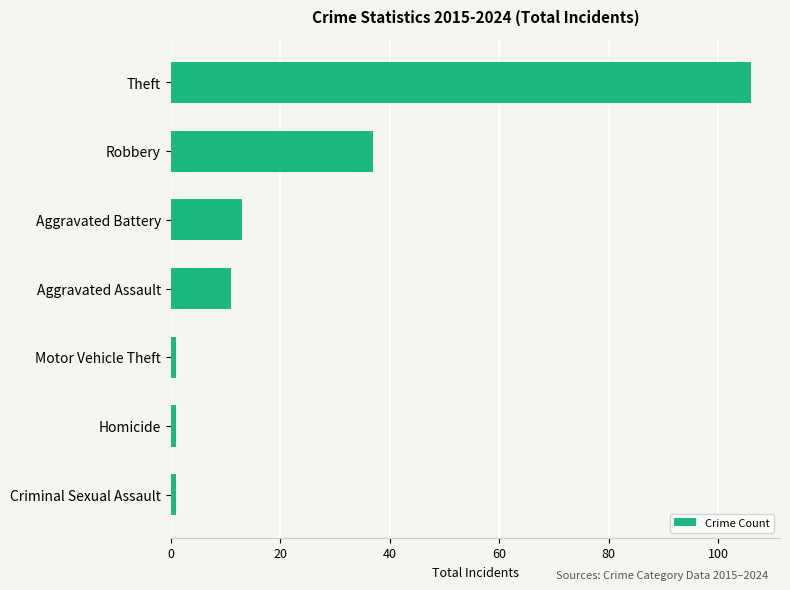

Reading top to bottom, extract all data points from this chart.

Theft=106	Robbery=37	Aggravated Battery=13	Aggravated Assault=11	Motor Vehicle Theft=1	Homicide=1	Criminal Sexual Assault=1